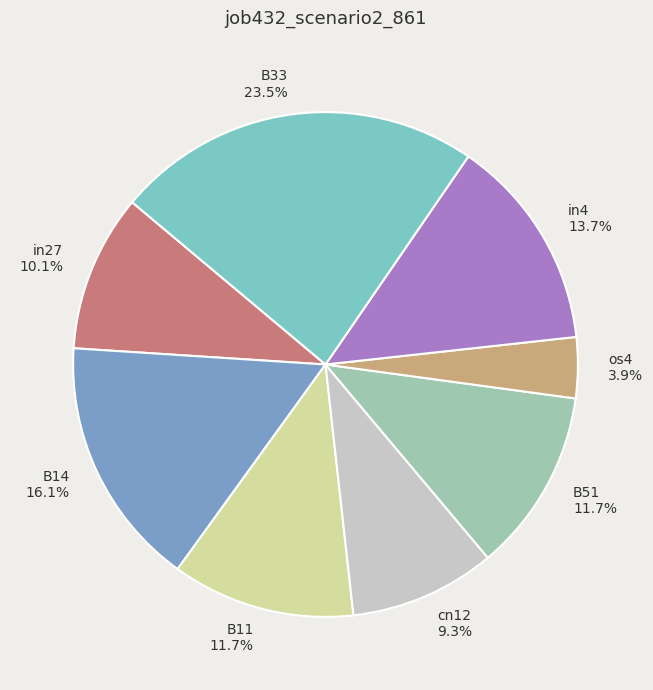

Which has a higher value, B11 or B33?

B33